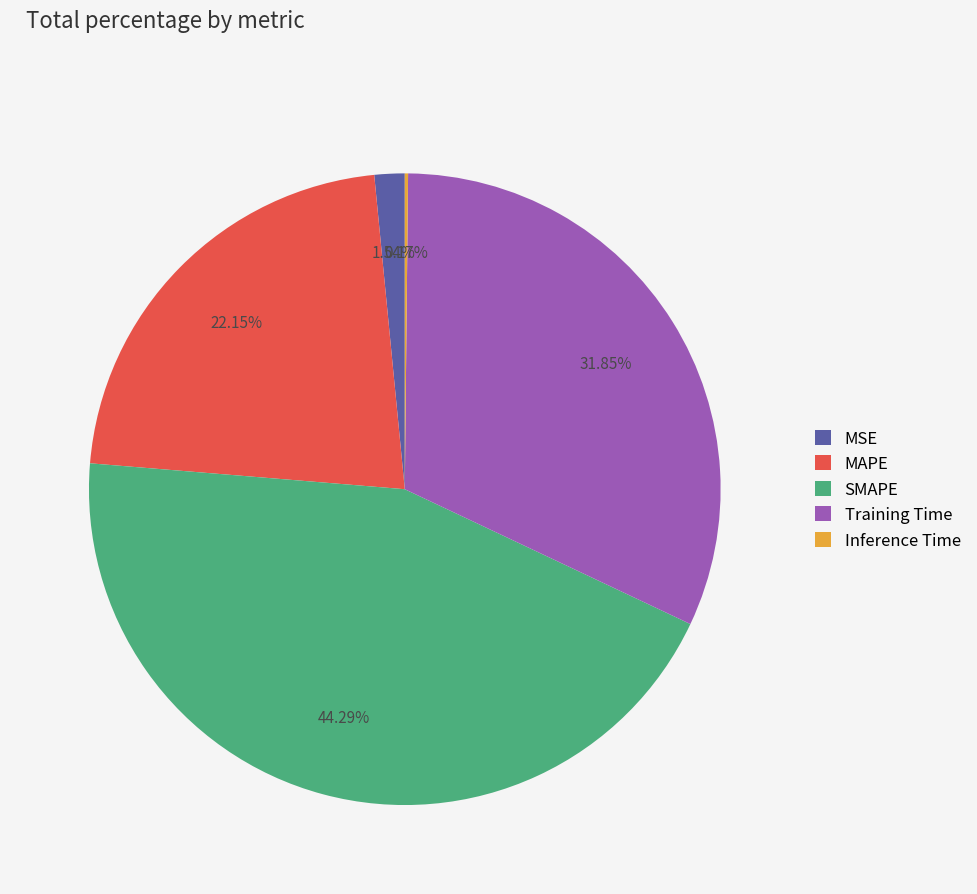

Is SMAPE the majority of the pie?

No